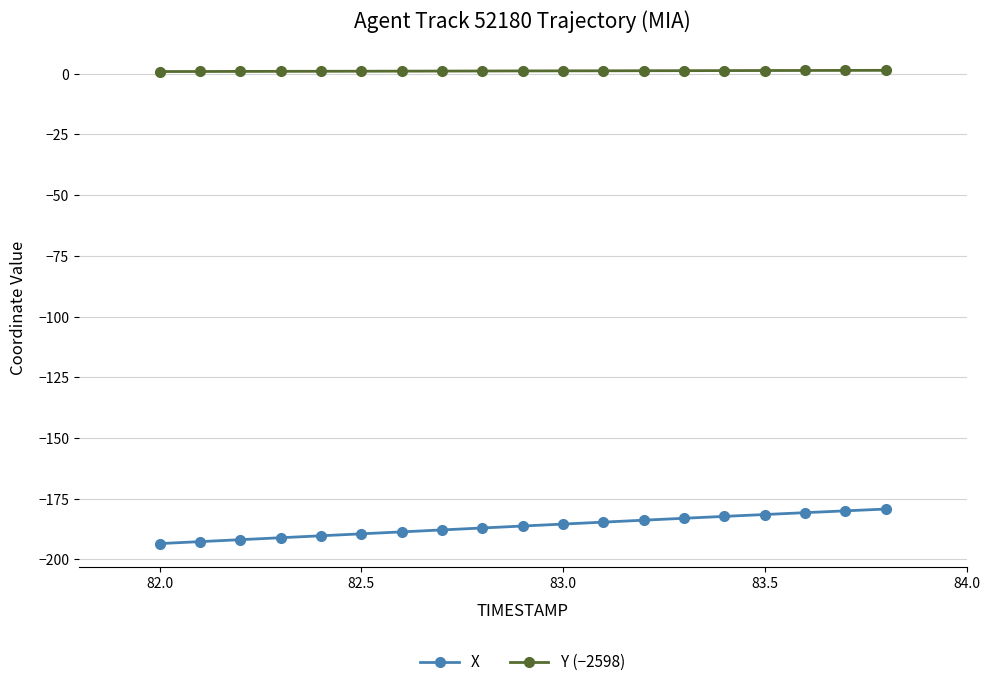

What is the sum of all X values?

-3539.4